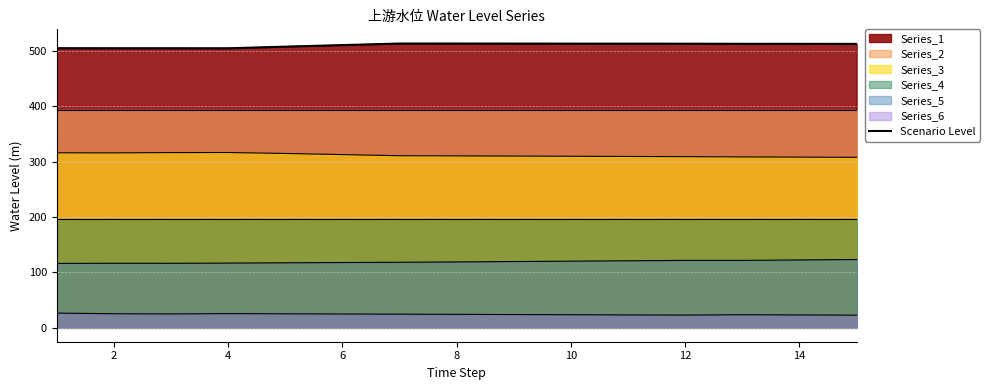

True or false: the data shows 513.2 at 12.

True